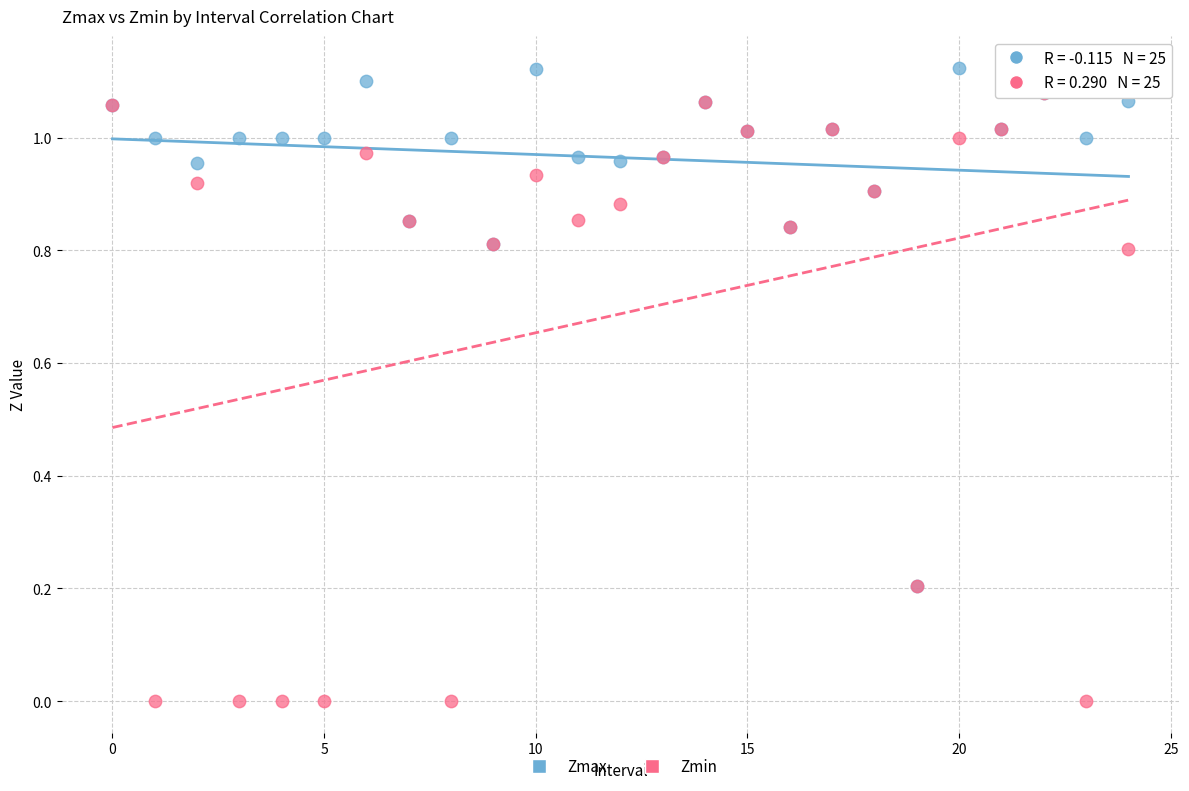

Which series has the widest spread of Y values?

Zmin